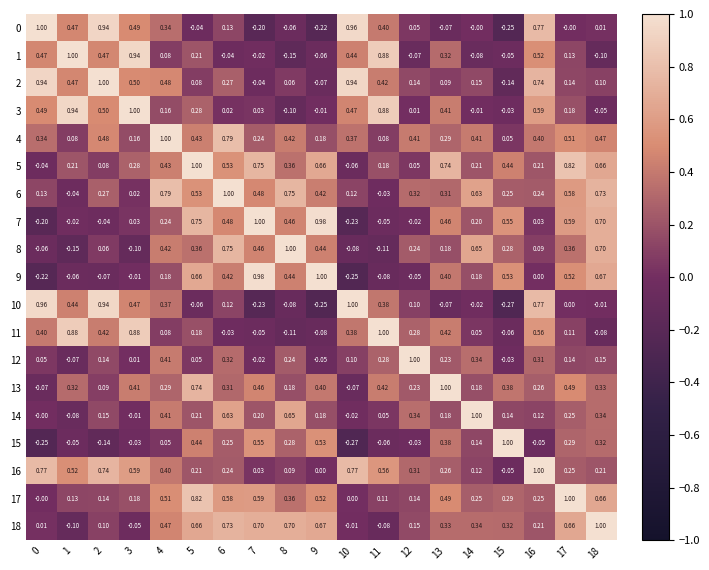

How many distinct data groups are displayed?

19